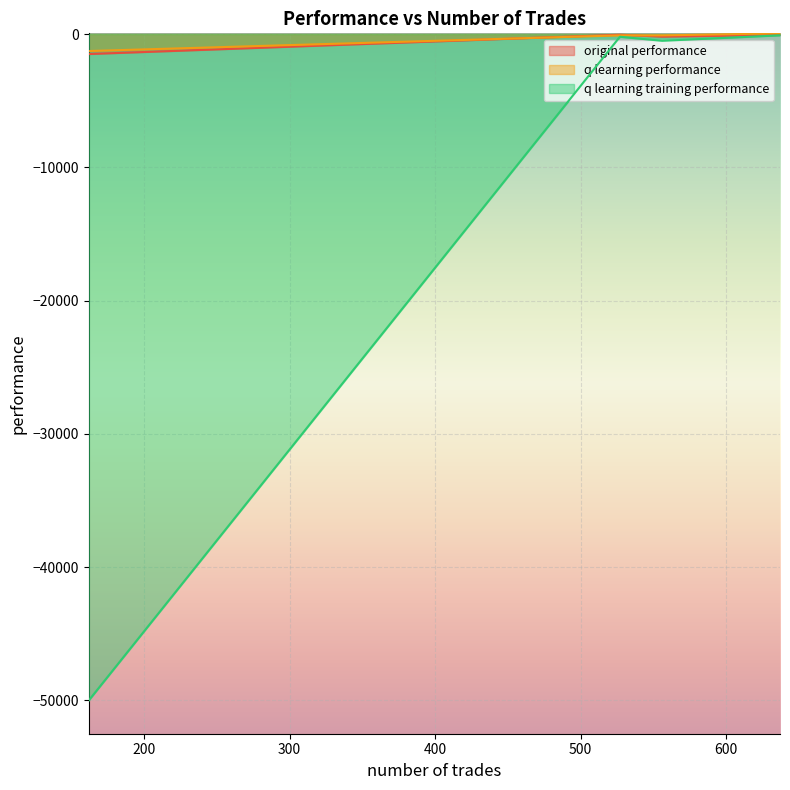

The value of q learning training performance at 527 is -62.1. True or false?

False